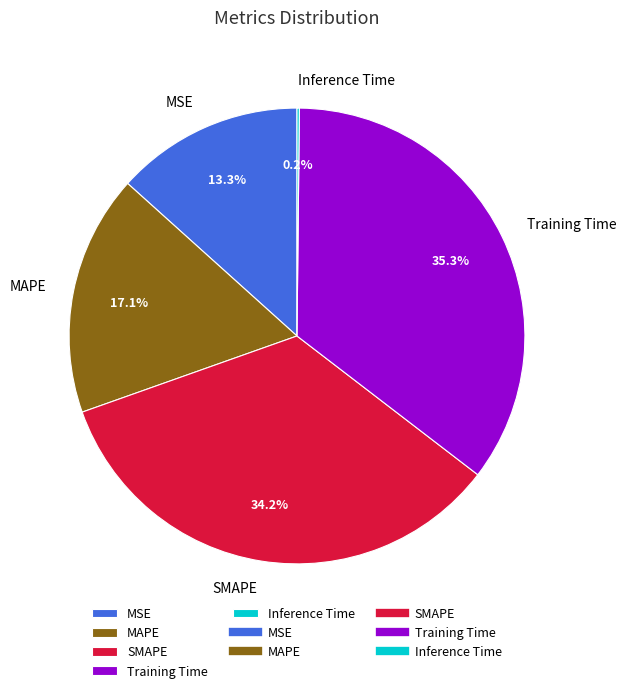

Is it true that MSE is 13% of the pie?

True